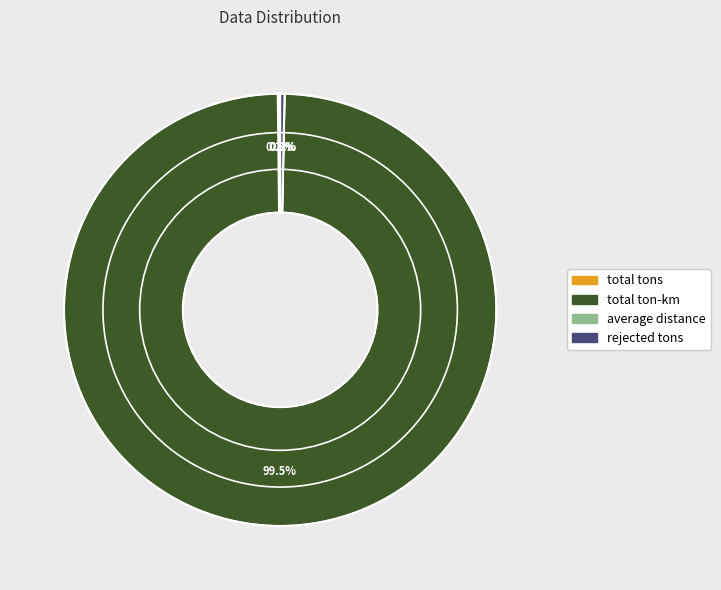

What is the total percentage of rejected tons and average distance?

0.3%